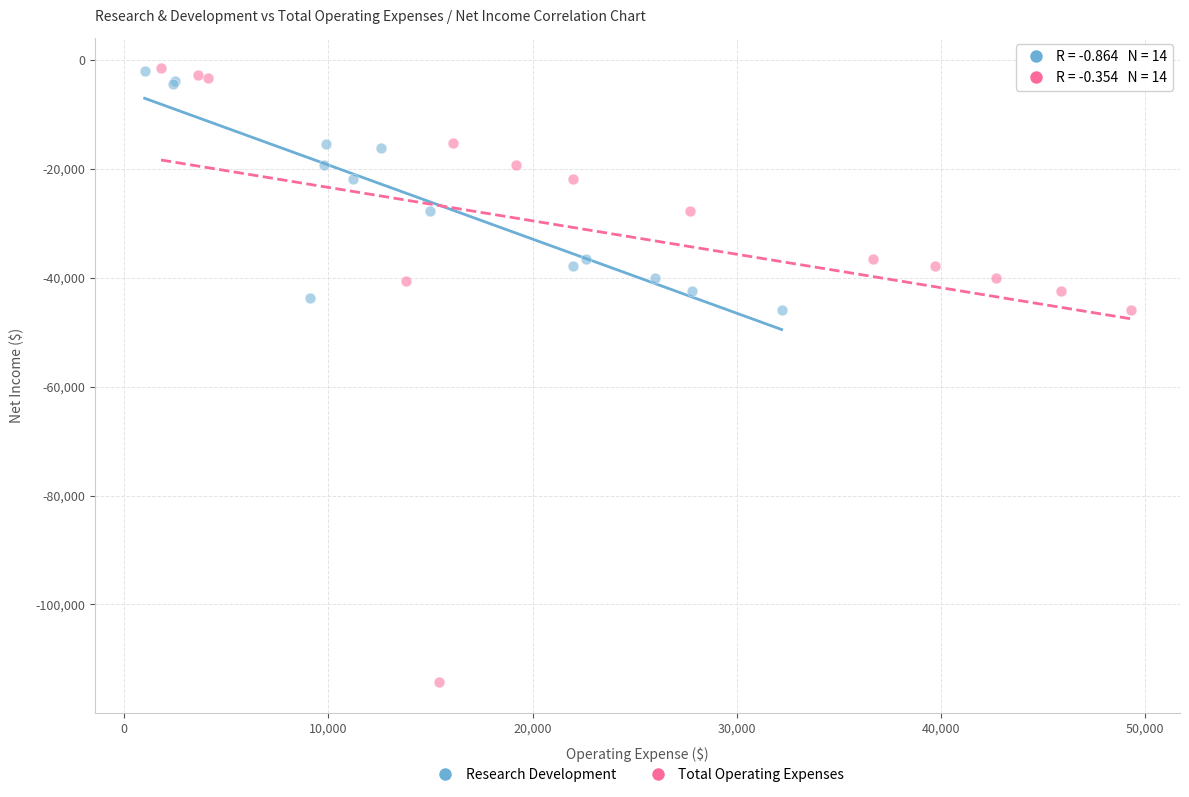

Which series contains the lowest Y value?

Total Operating Expenses